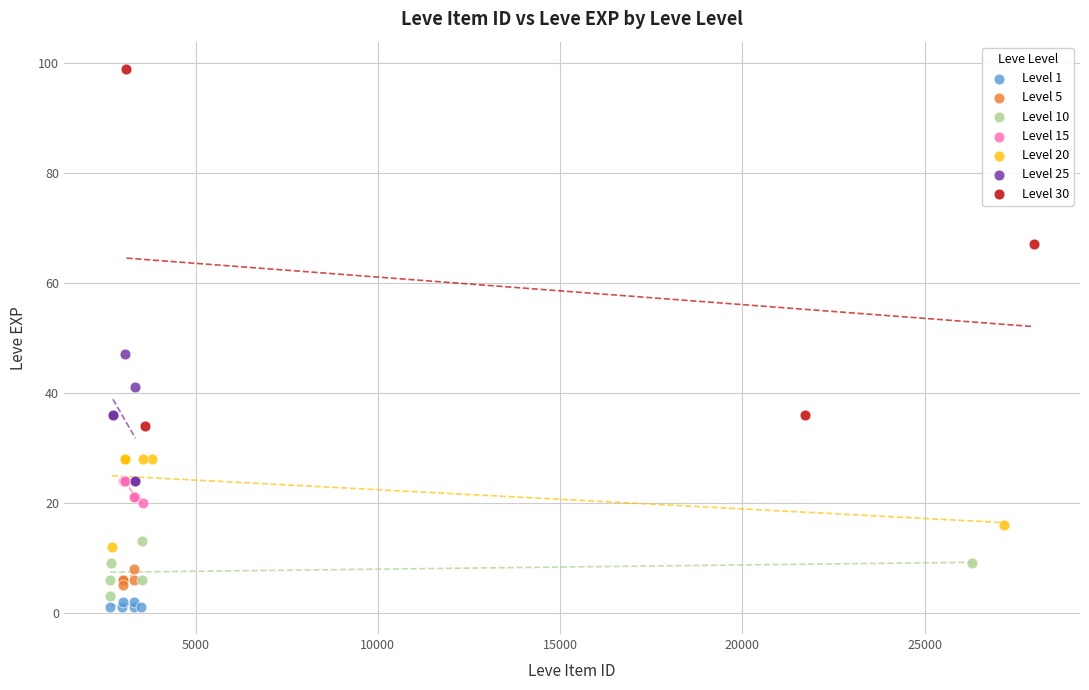

Which series has the largest Y range (max minus min)?

Level 30